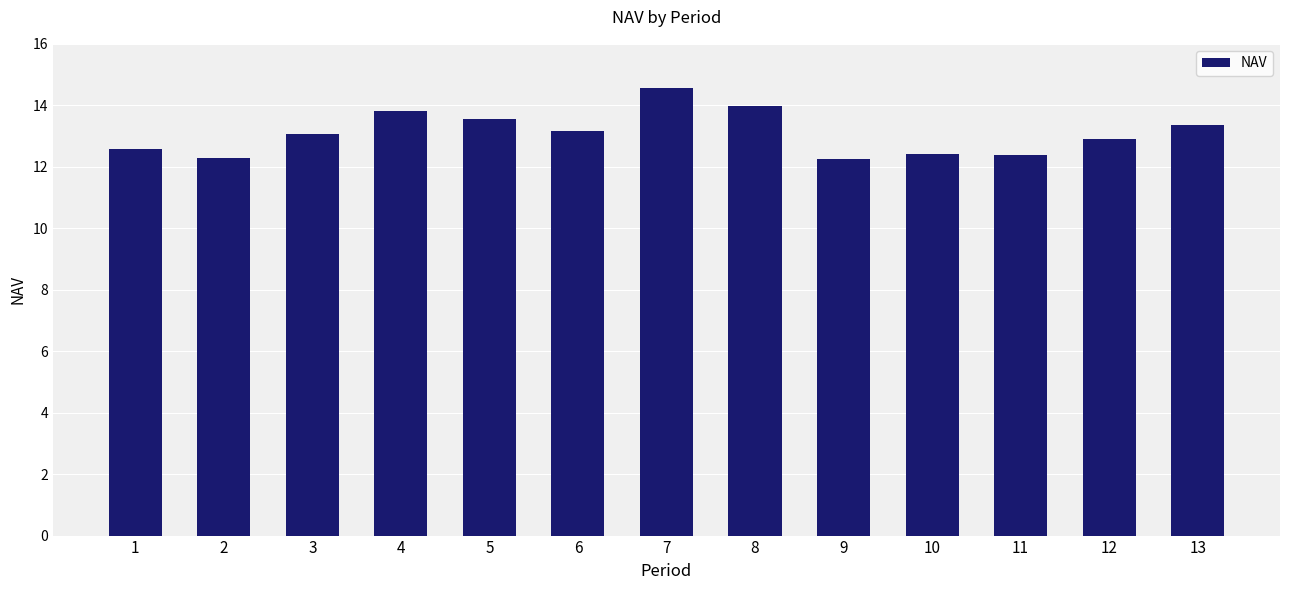

What is the maximum value shown in the chart?

14.6